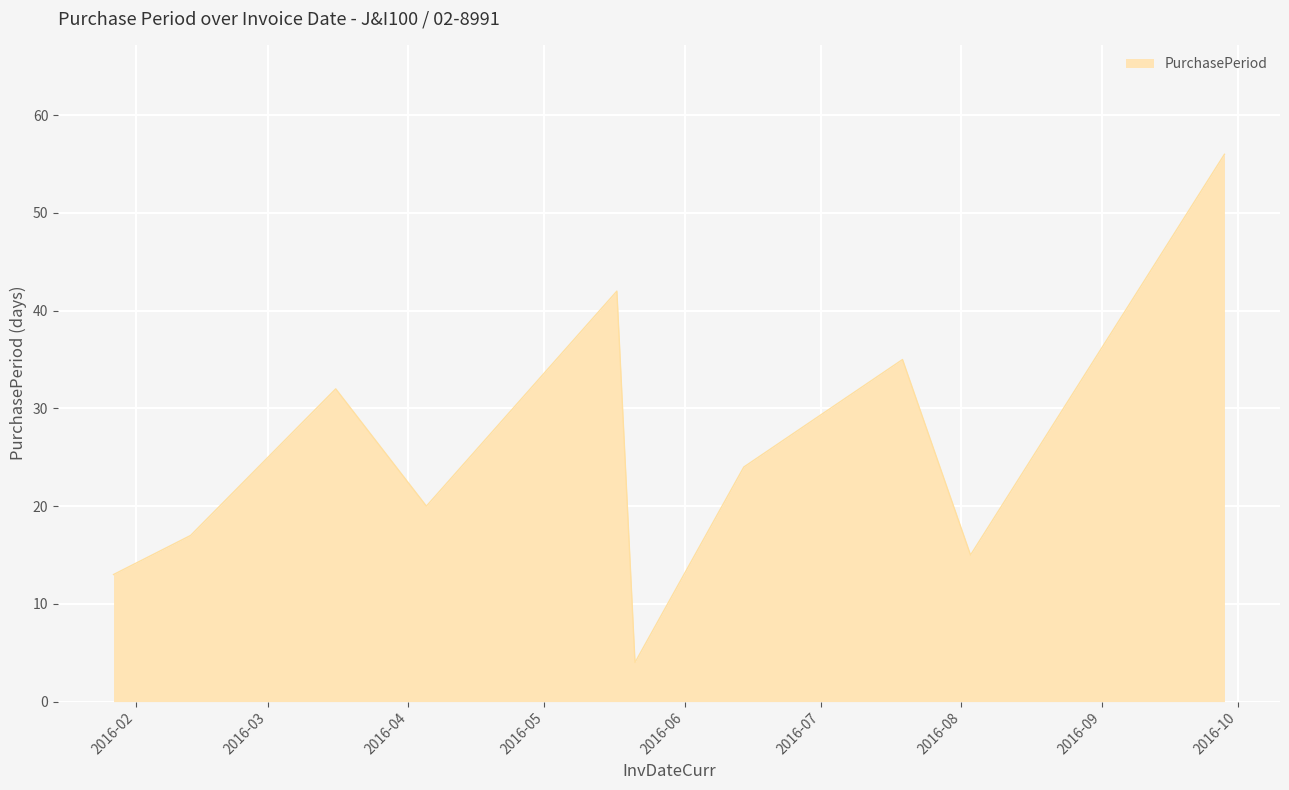

How many distinct data groups are displayed?

1